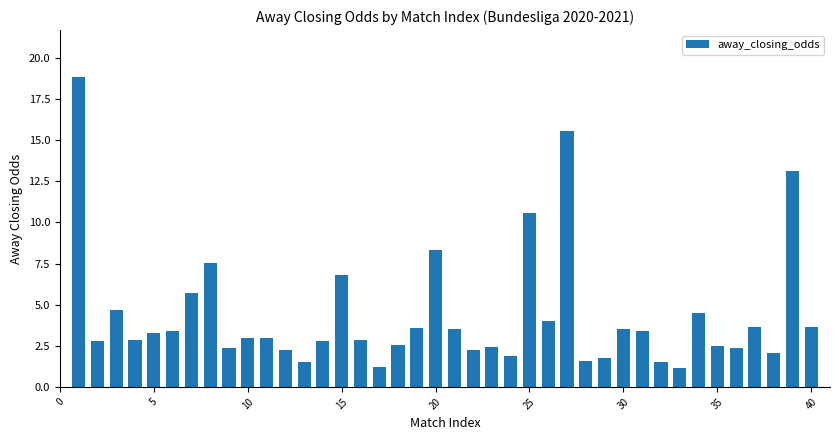

Count the number of data series in this chart.

1